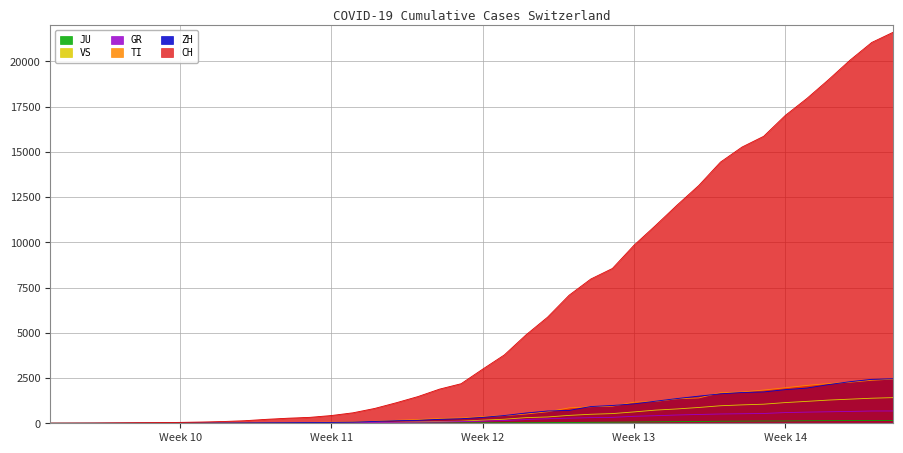

Which series has the largest total across all categories?

CH